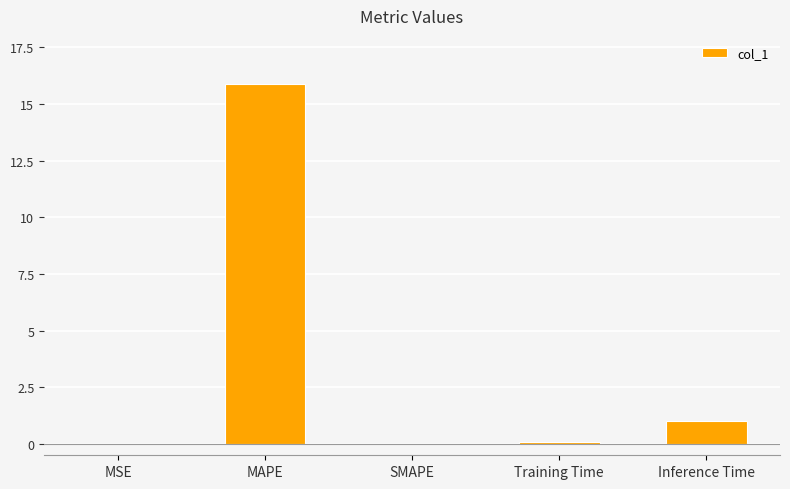

How many series are shown in this chart?

1